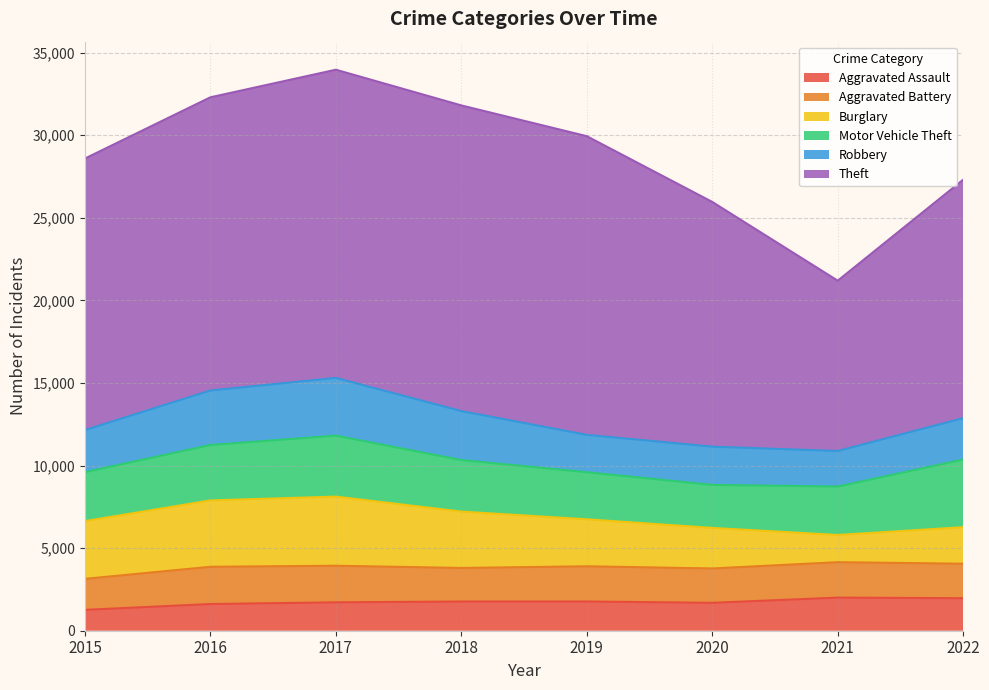

Reading right to left, extract all data points from this chart.

Aggravated Assault: 2022=1967	2021=2005	2020=1689	2019=1769	2018=1767	2017=1719	2016=1616	2015=1263
Aggravated Battery: 2022=2089	2021=2144	2020=2080	2019=2132	2018=2033	2017=2215	2016=2255	2015=1877
Burglary: 2022=2212	2021=1647	2020=2454	2019=2845	2018=3413	2017=4186	2016=4018	2015=3496
Motor Vehicle Theft: 2022=4097	2021=2933	2020=2607	2019=2849	2018=3120	2017=3689	2016=3355	2015=2962
Robbery: 2022=2502	2021=2153	2020=2313	2019=2263	2018=2964	2017=3496	2016=3299	2015=2549
Theft: 2022=14436	2021=10309	2020=14815	2019=18080	2018=18504	2017=18657	2016=17748	2015=16437